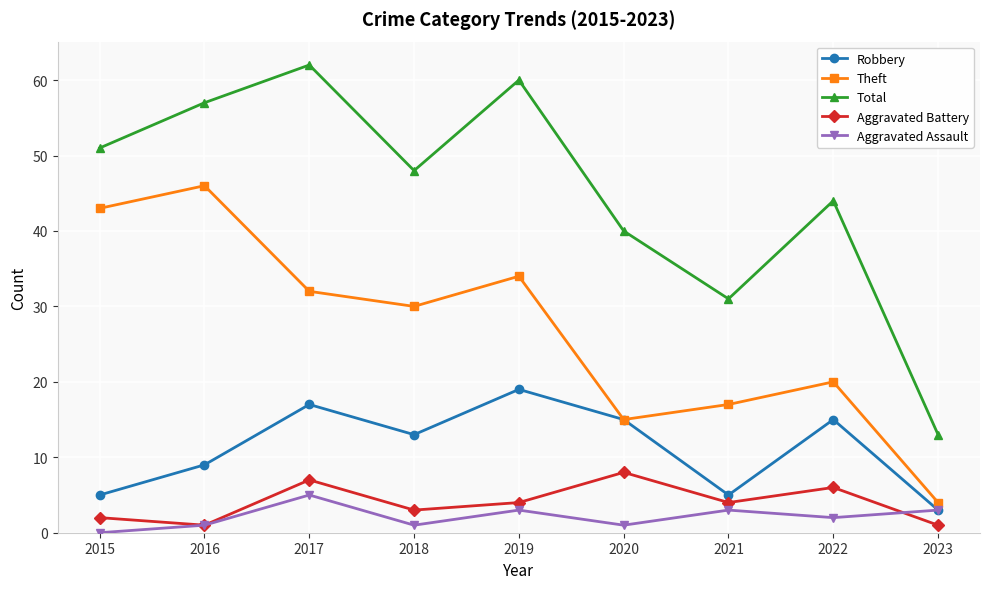

At which label does Robbery reach its peak?

2019